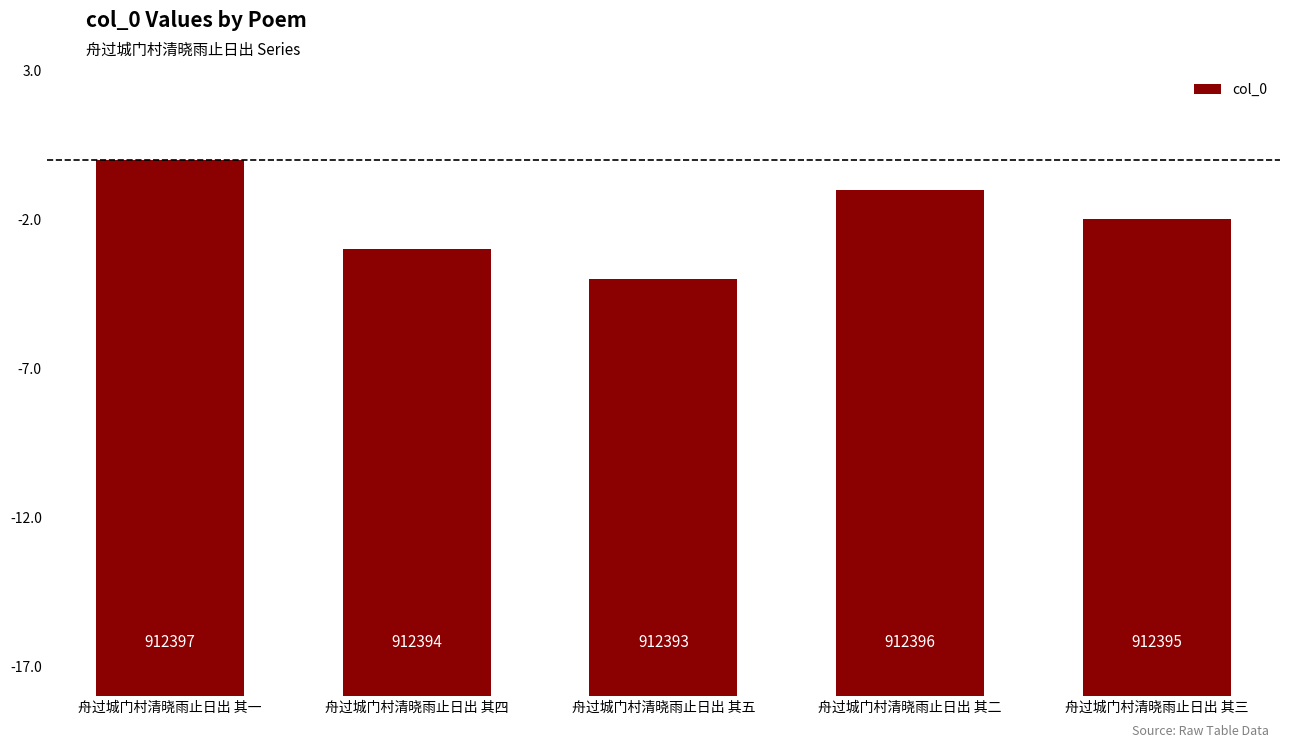

How many values are between 912394 and 912396?

3